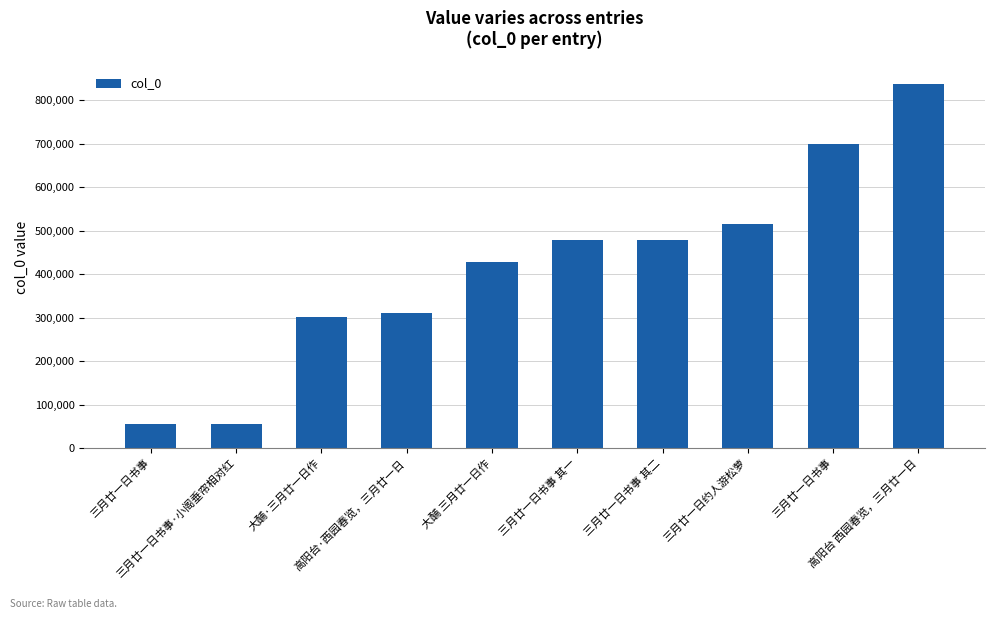

How many bars are there in total?

10